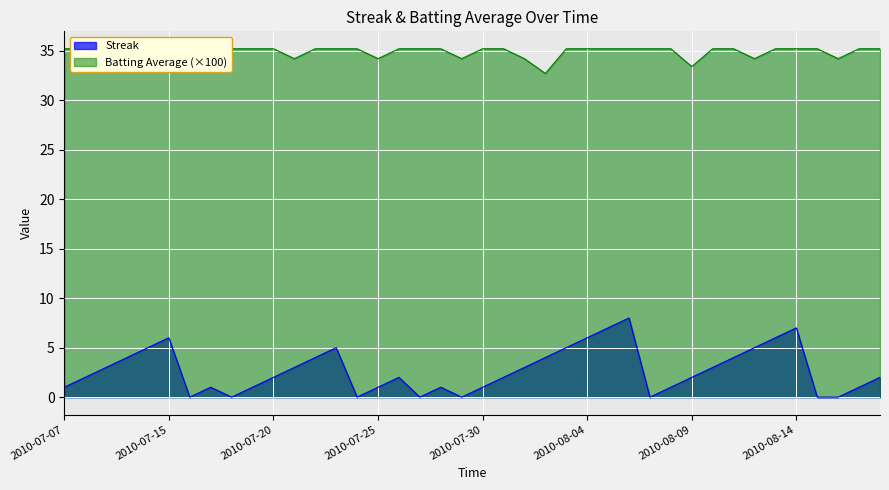

Which series has the widest spread of values?

Streak